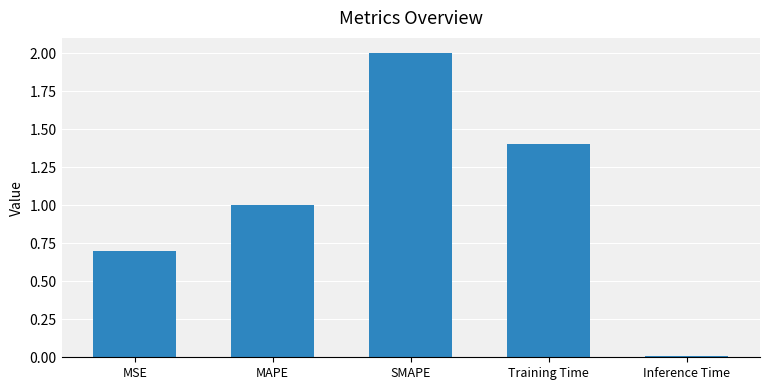

How many bars are there in total?

5